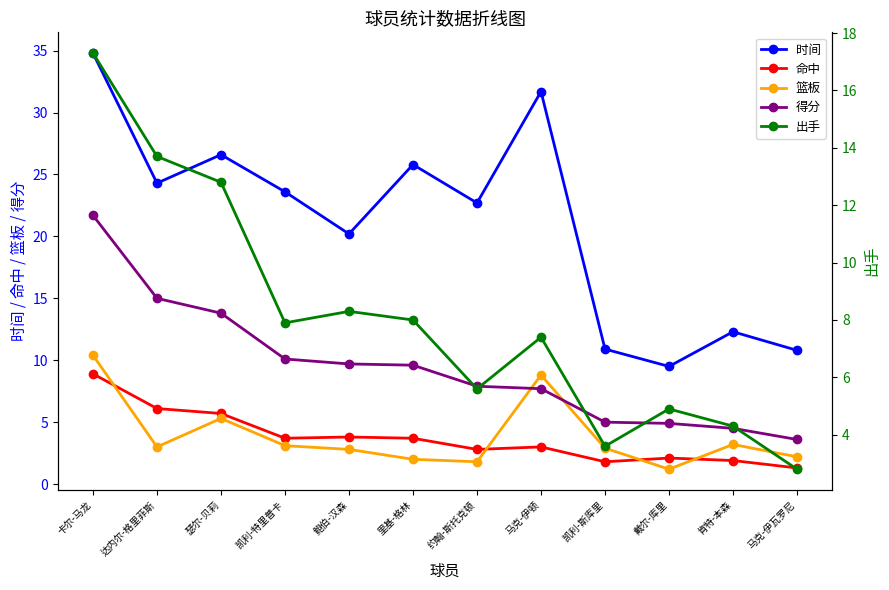

Reading right to left, what are all the values shown in this chart?

时间: 10.8	12.3	9.5	10.9	31.7	22.7	25.8	20.2	23.6	26.6	24.3	34.8
命中: 1.3	1.9	2.1	1.8	3.0	2.8	3.7	3.8	3.7	5.7	6.1	8.9
篮板: 2.2	3.2	1.2	2.9	8.8	1.8	2.0	2.8	3.1	5.3	3.0	10.4
得分: 3.6	4.5	4.9	5.0	7.7	7.9	9.6	9.7	10.1	13.8	15.0	21.7
出手: 2.8	4.3	4.9	3.6	7.4	5.6	8.0	8.3	7.9	12.8	13.7	17.3